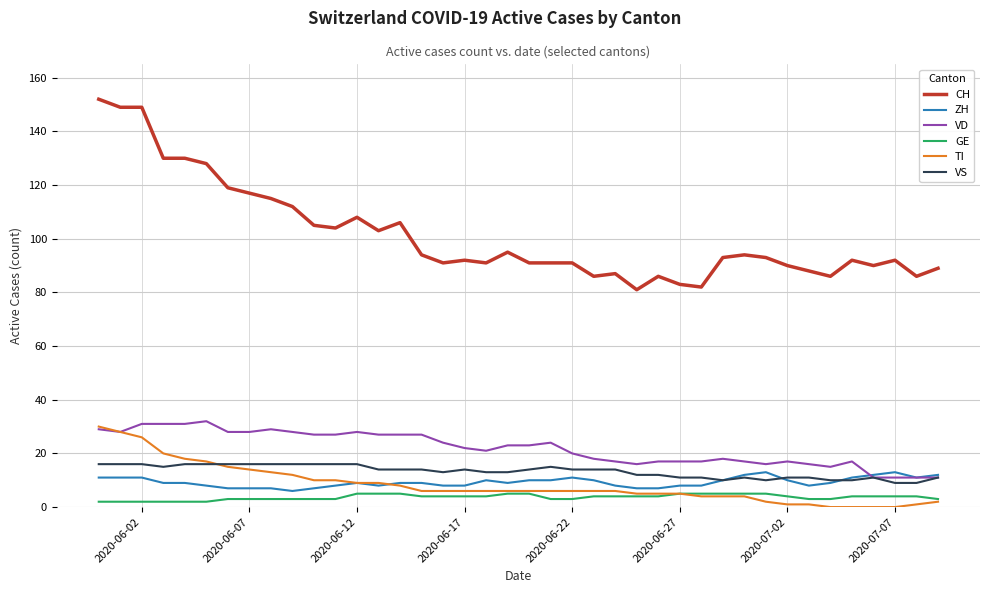

True or false: CH has more than 1 points higher than both neighbors.

True